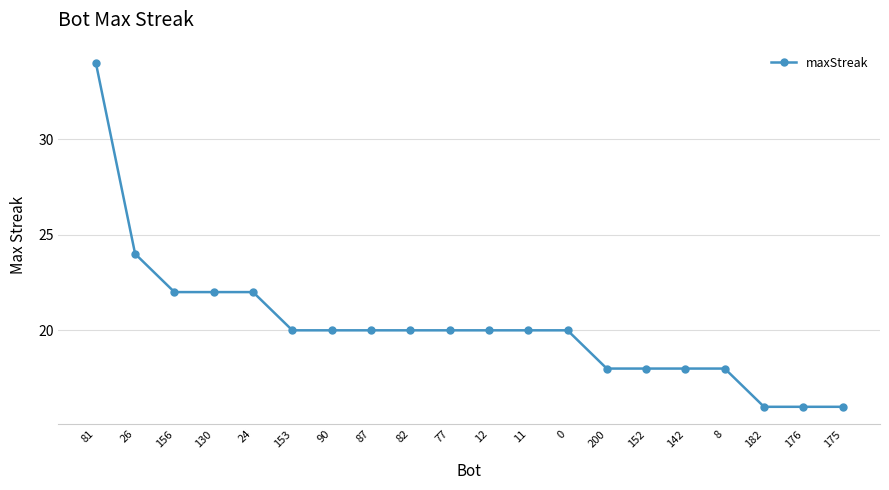

What is the label of the 1st point from the left?

81